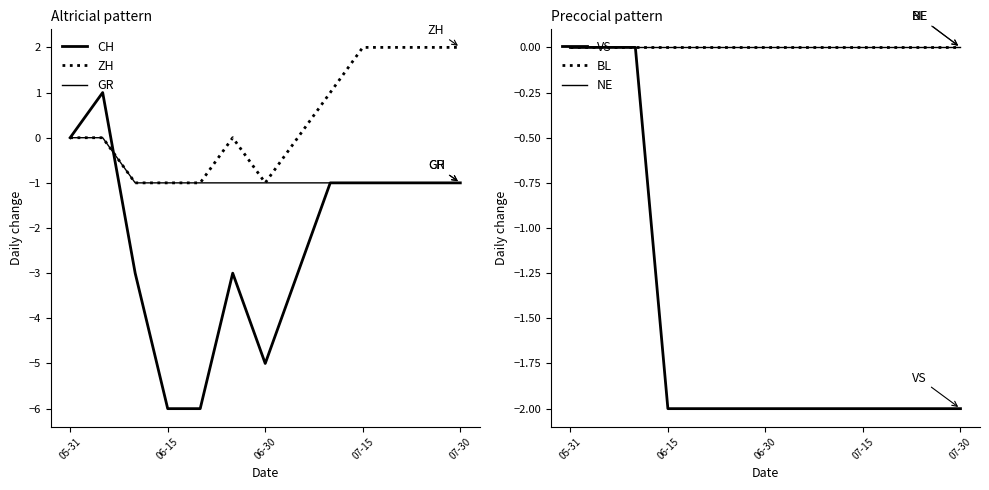

What is the smallest value displayed?

-6